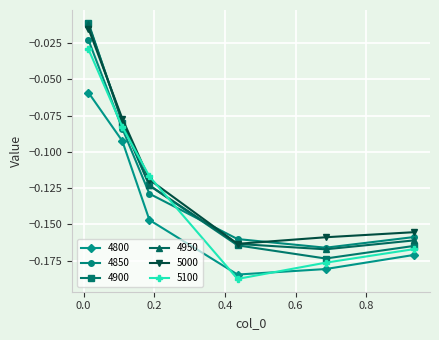

What is the difference between the maximum and minimum values in the 4800 series?

0.1